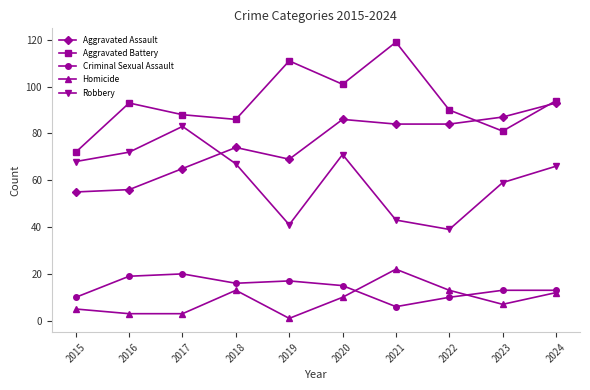

What is the highest value of the Robbery series?

83